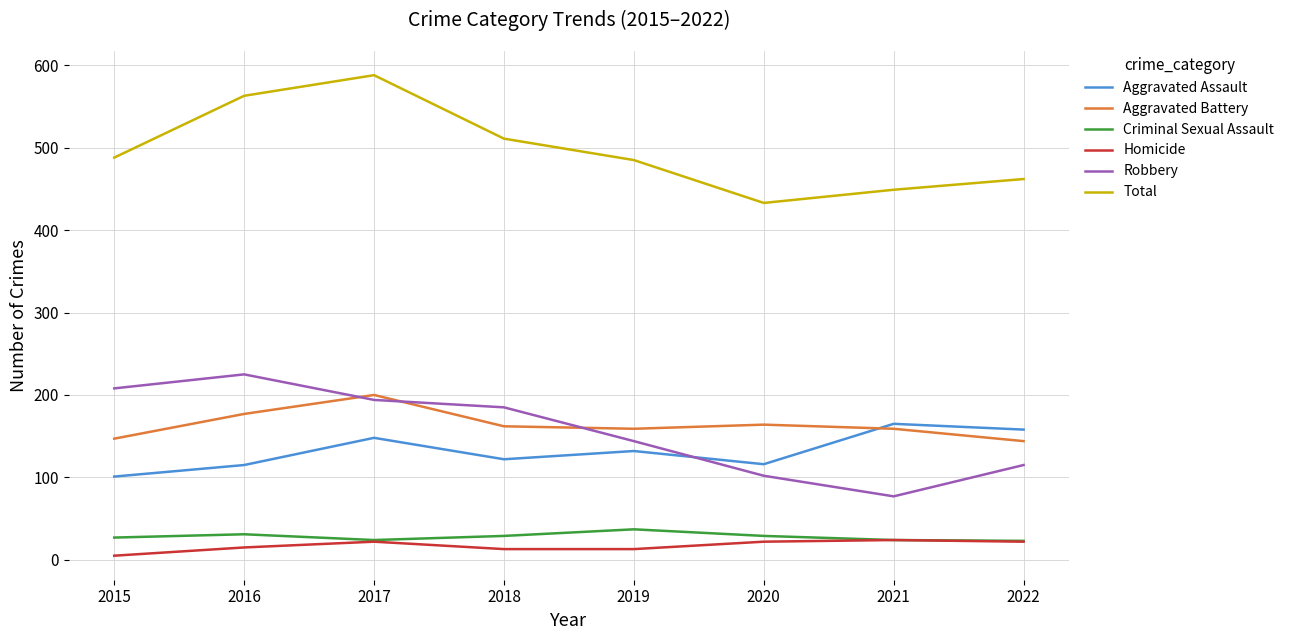

At which label does Robbery reach its peak?

2016